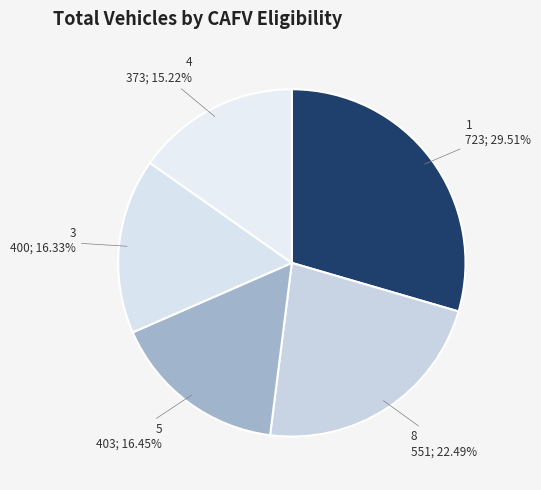

True or false: 1 accounts for 30% of the total.

True